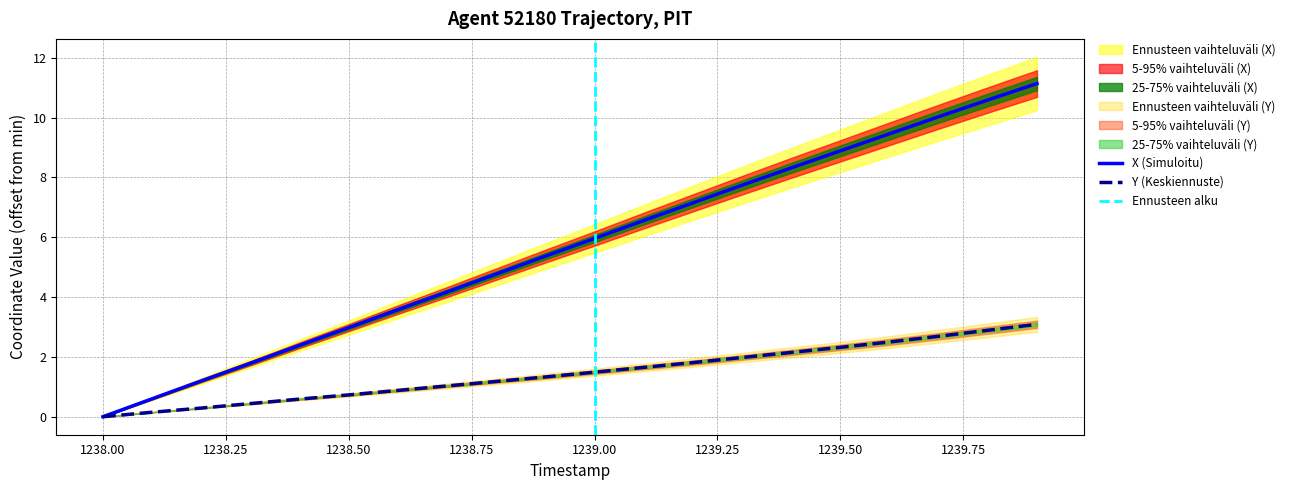

The value of Y (Keskiennuste) at 1238.00 is 1.3. True or false?

False